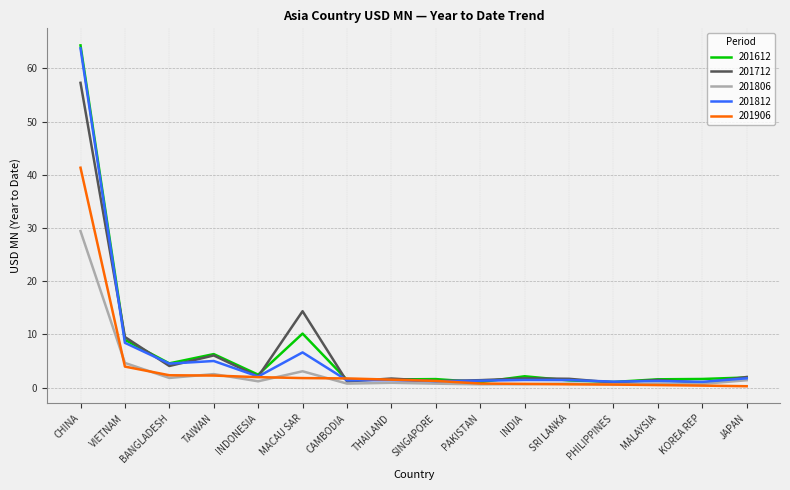

Is this an area chart (filled region under the line)?

No